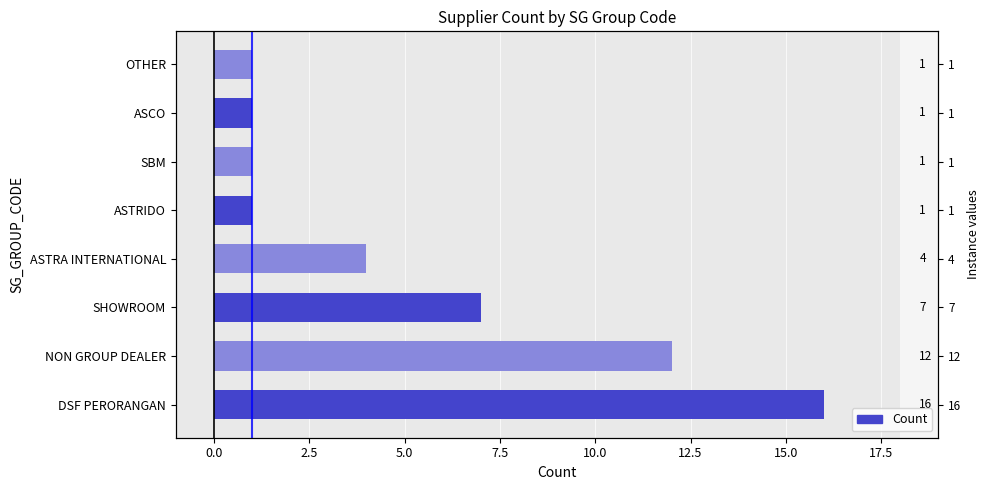

The chart shows a value of 10 at SHOWROOM. True or false?

False